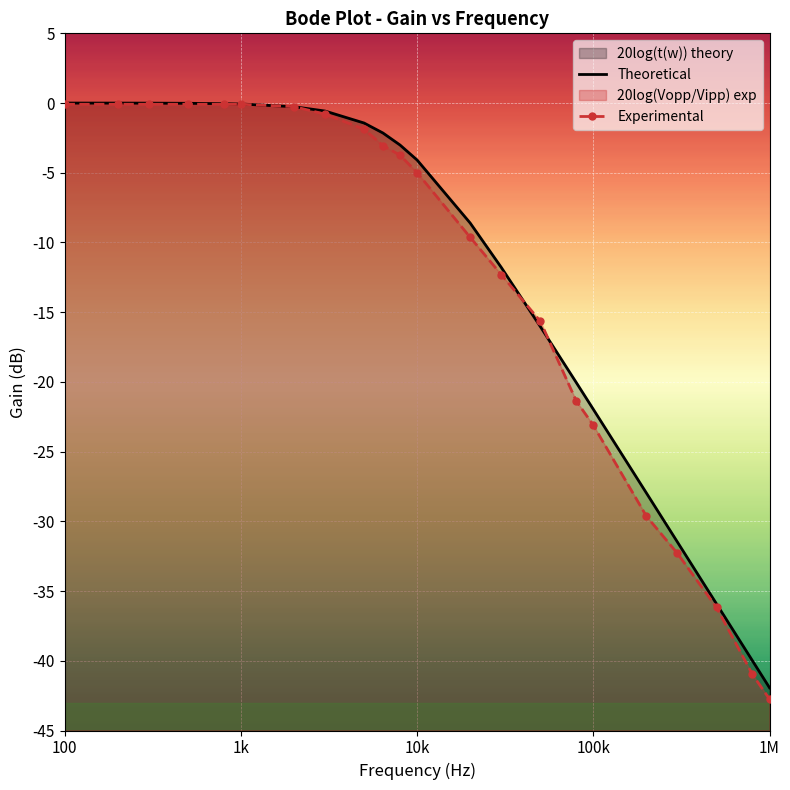

What is the difference between the second highest and second lowest values in the Experimental series?

40.9